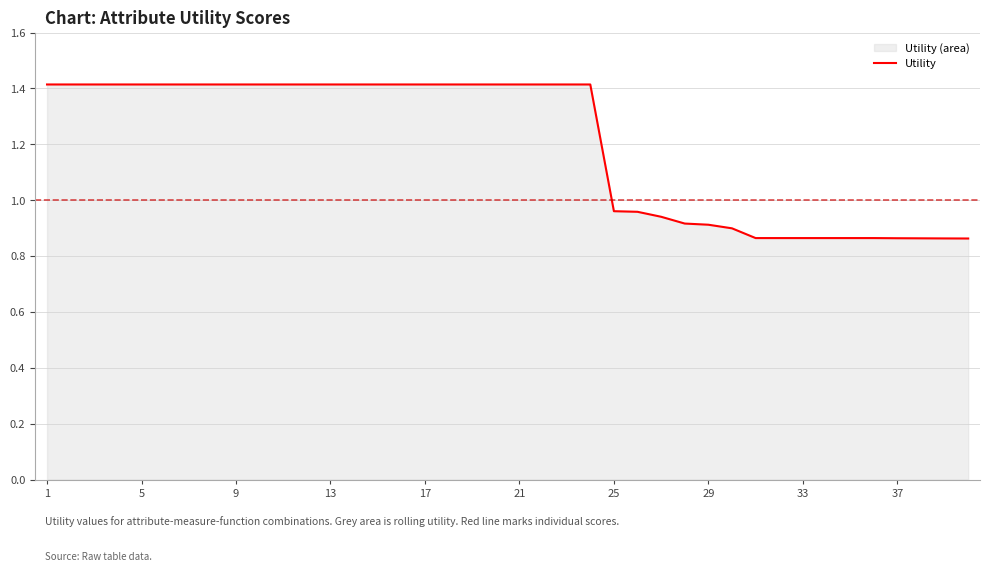

What is the average value?

1.2